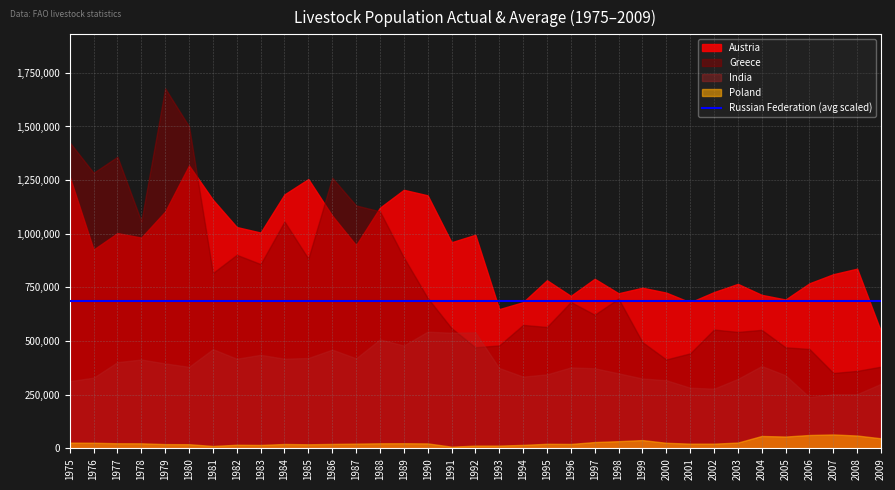

How many interior local valleys does the Austria series have?

10